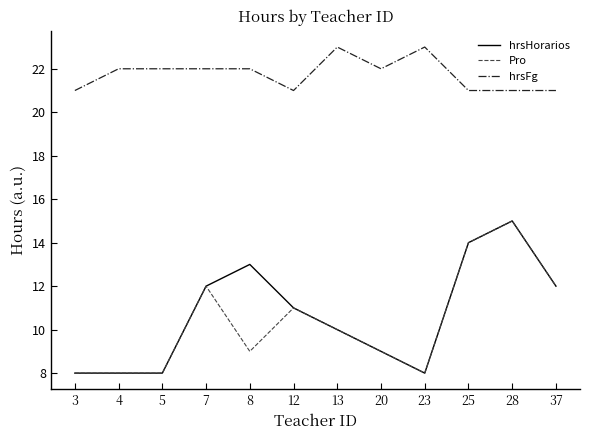

Reading left to right, extract all data points from this chart.

hrsHorarios: 3=8	4=8	5=8	7=12	8=13	12=11	13=10	20=9	23=8	25=14	28=15	37=12
Pro: 3=8	4=8	5=8	7=12	8=9	12=11	13=10	20=9	23=8	25=14	28=15	37=12
hrsFg: 3=21	4=22	5=22	7=22	8=22	12=21	13=23	20=22	23=23	25=21	28=21	37=21